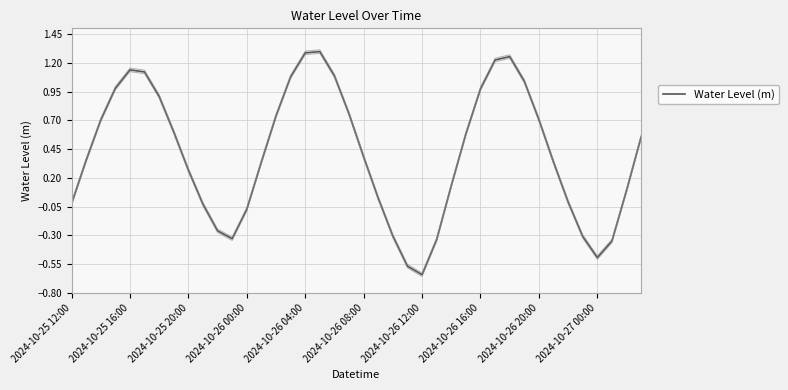

Where is the data nearest to the value 0?

34